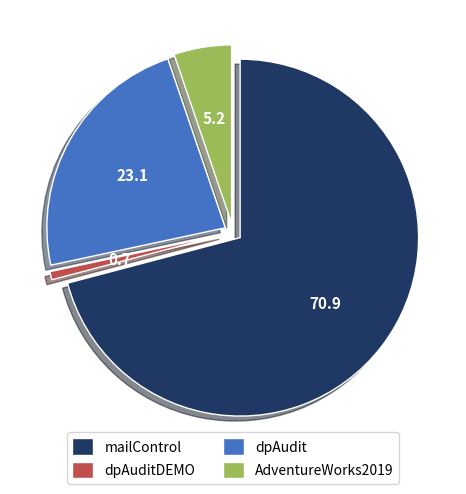

The mailControl slice represents 63% of the pie. True or false?

False